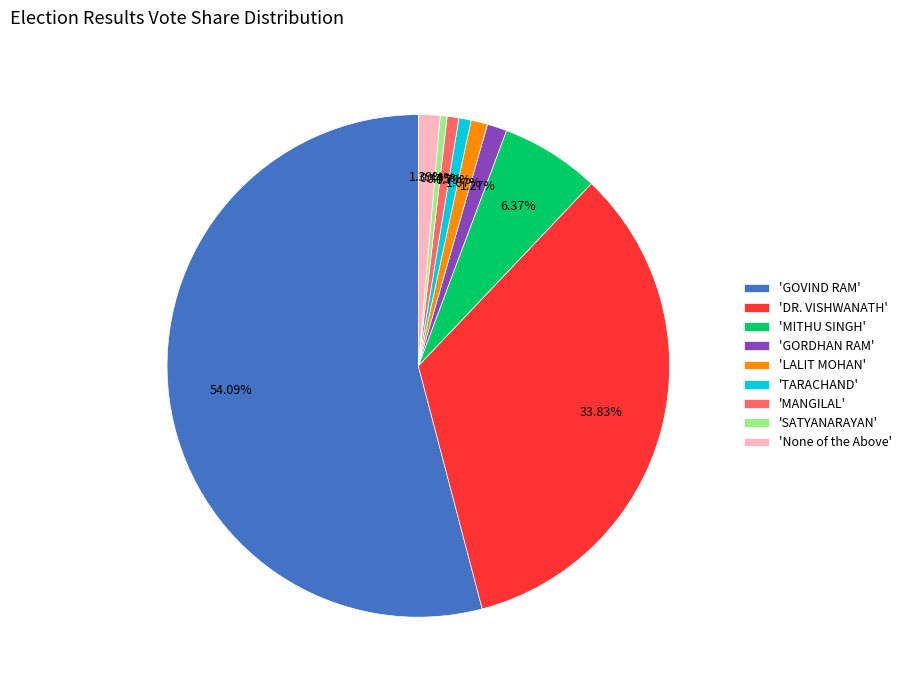

To the nearest percent, what is the difference between the largest and smallest slice percentages?

54%